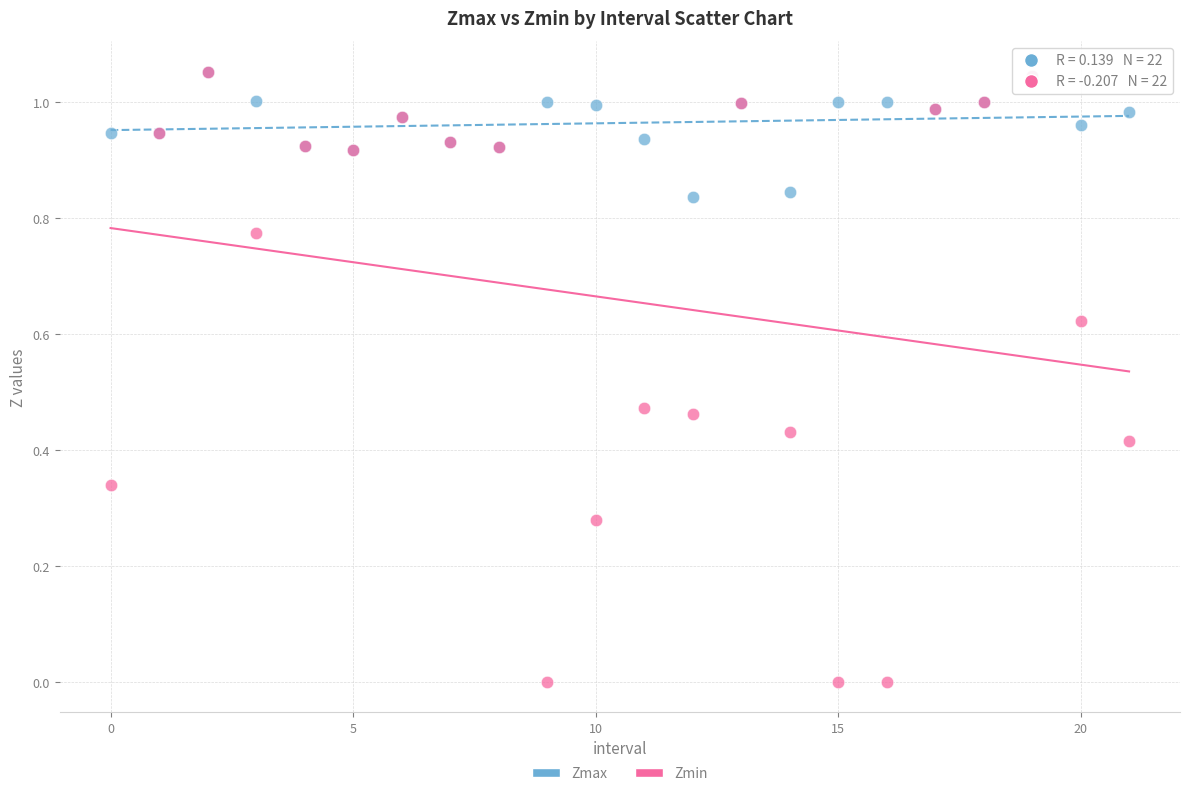

What are all the series names shown in the legend?

Zmax, Zmin